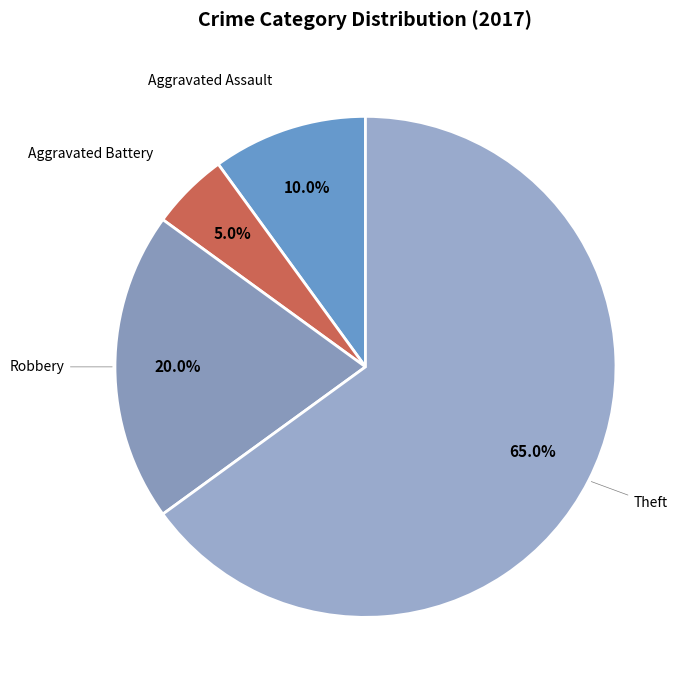

Which category has the smallest portion of the pie?

Aggravated Battery